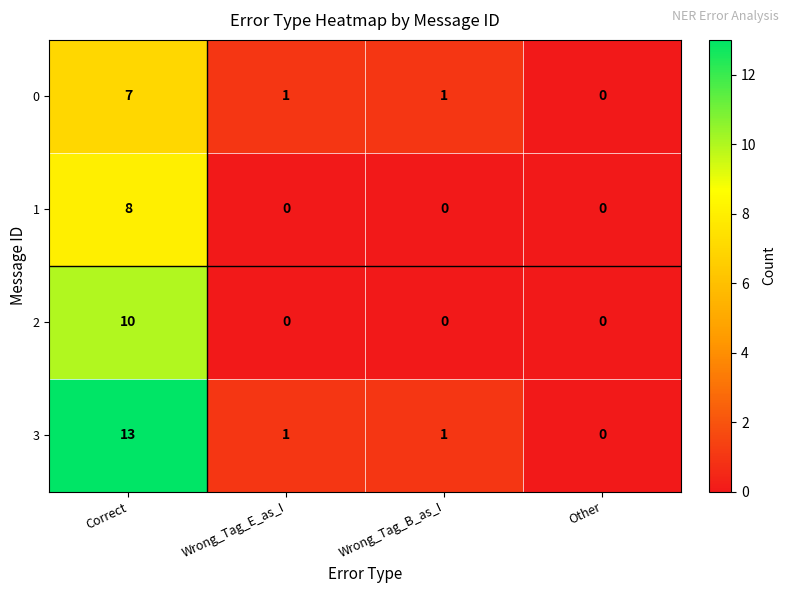

Rank the series by their maximum value, from highest to lowest.

3, 2, 1, 0